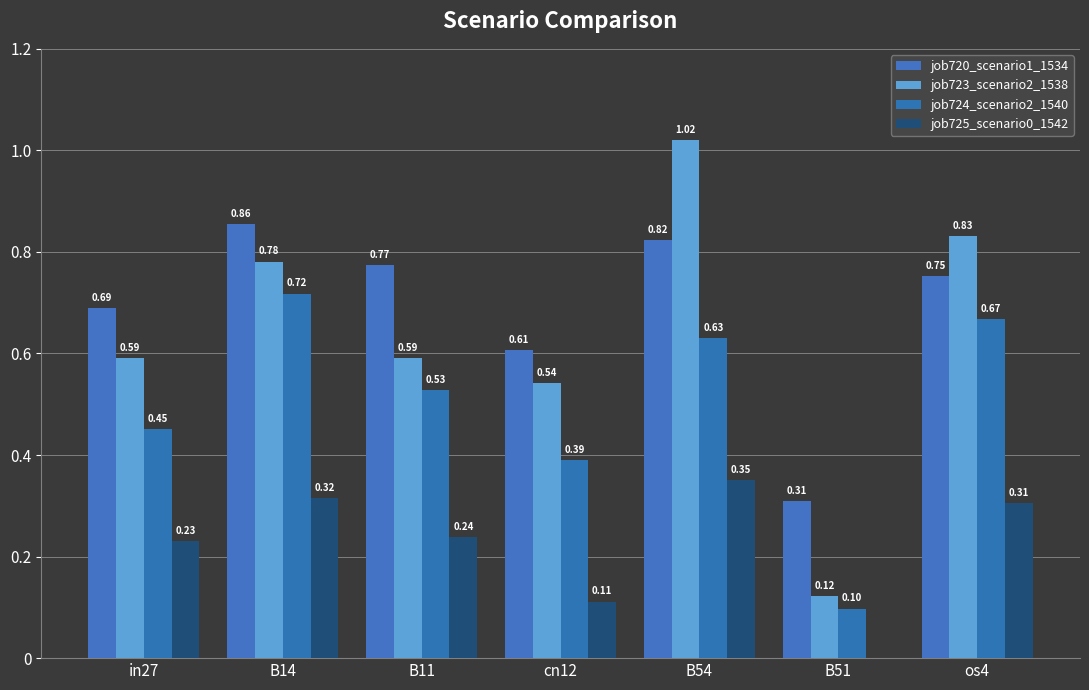

How many categories are shown in the chart?

7